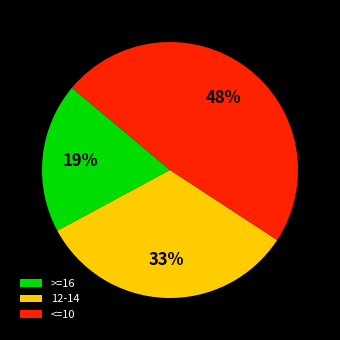

Between >=16 and 12-14, which is larger?

12-14